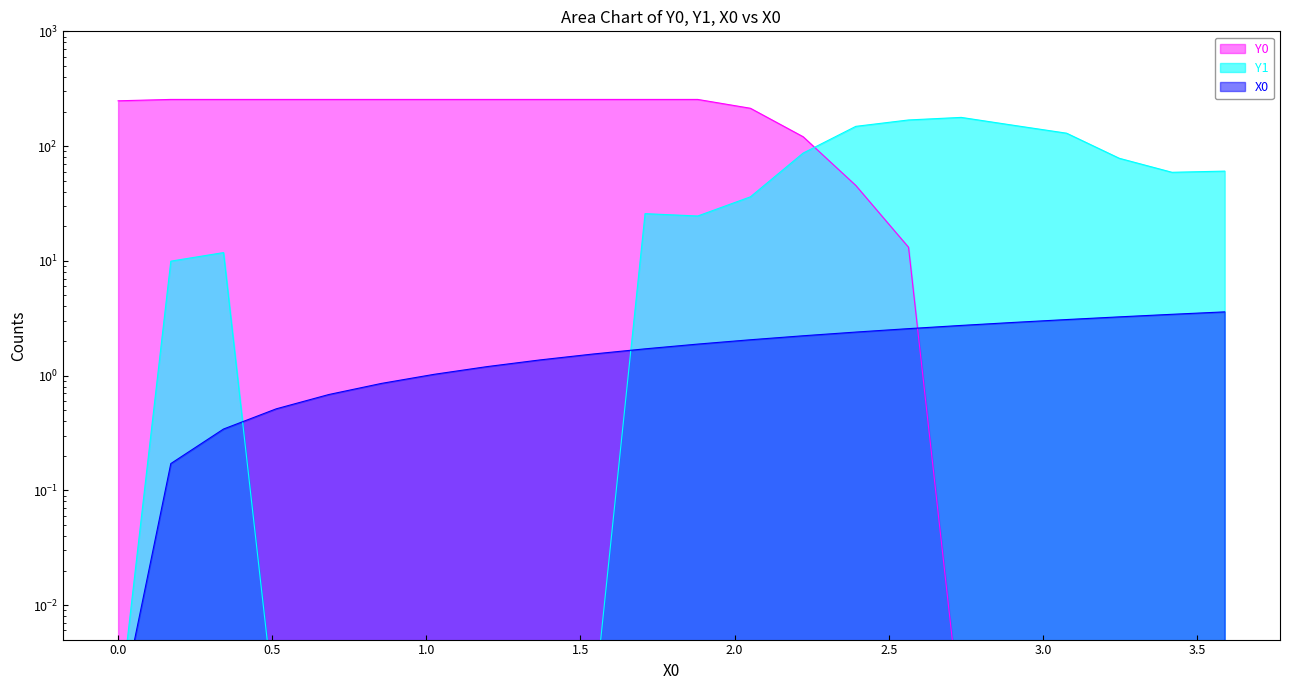

The X0 series shows 0.0 at 0.0. True or false?

False